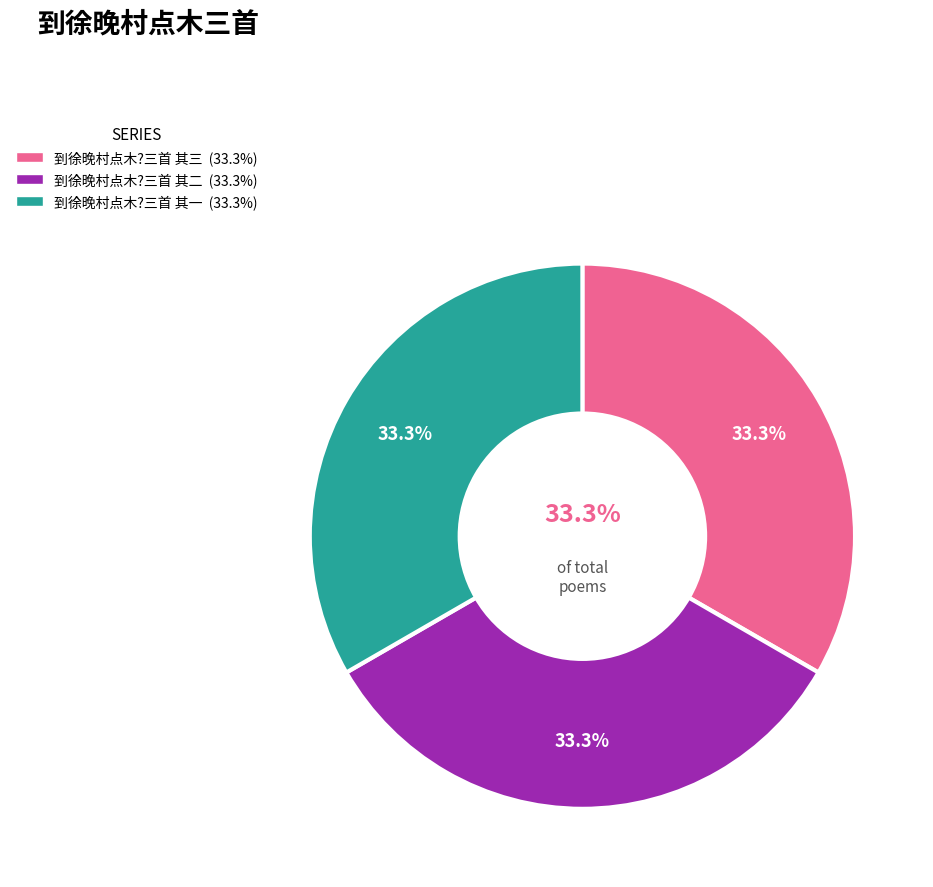

What is the total percentage of 到徐晚村点木?三首 其二 and 到徐晚村点木?三首 其一?

66.7%